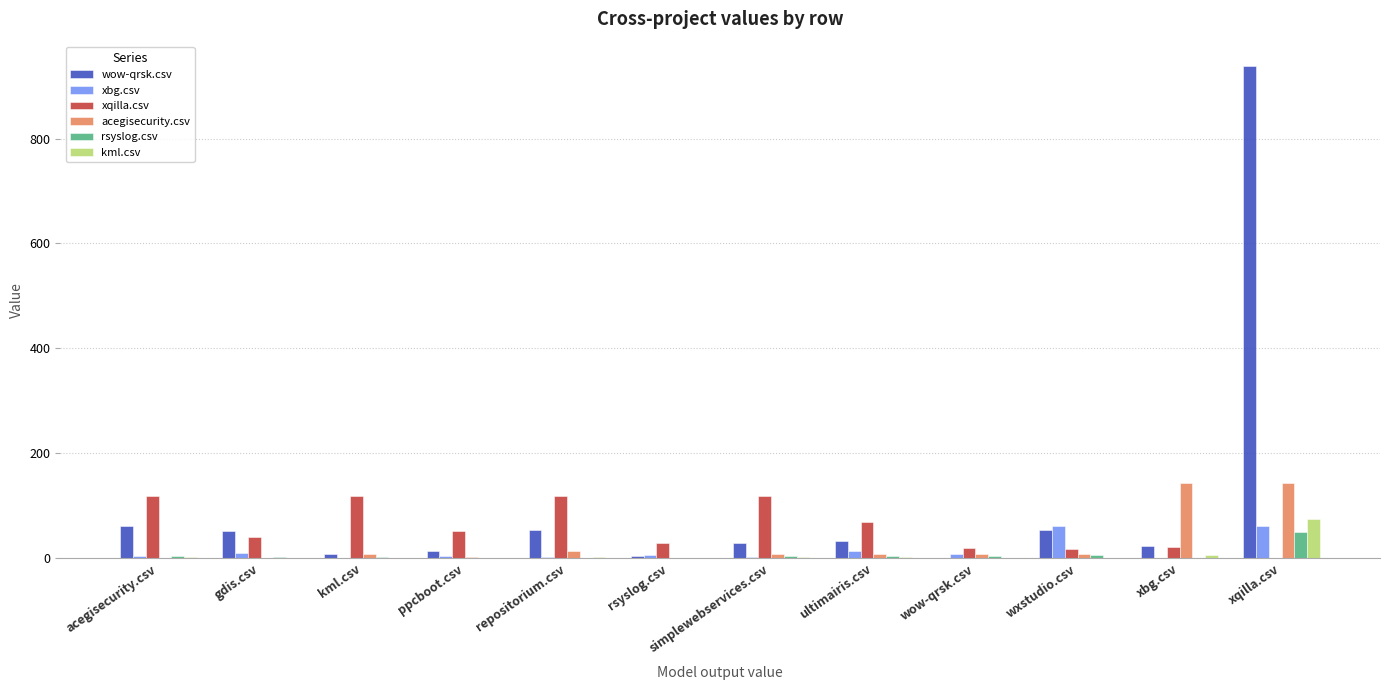

Which series changed the most between rsyslog.csv and simplewebservices.csv?

xqilla.csv